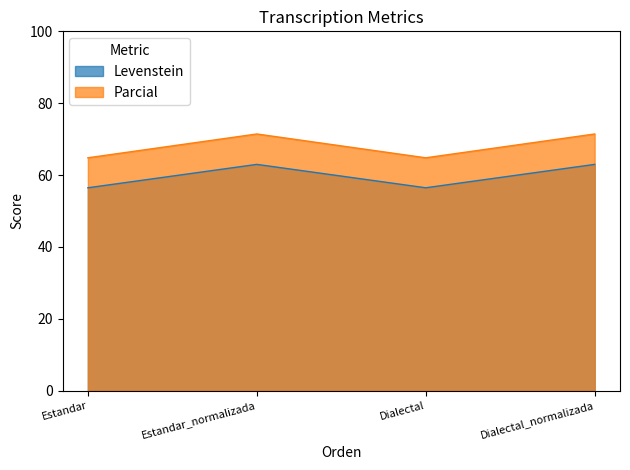

What is the average value of the Levenstein series?

59.7